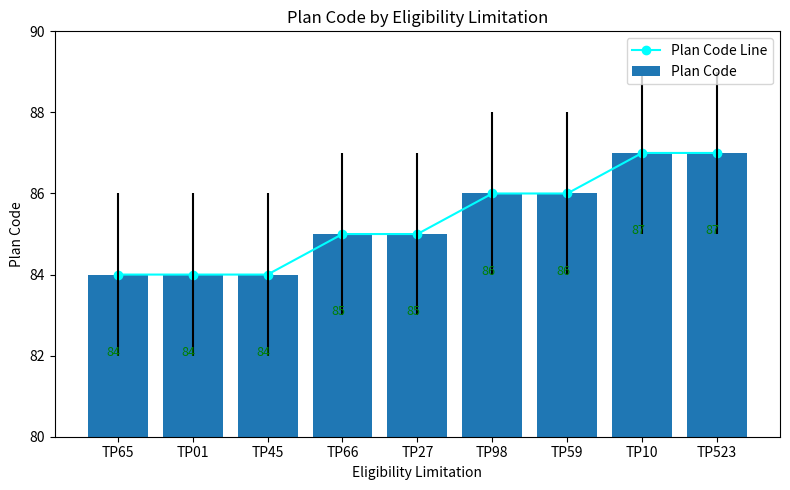

At TP01, list the series in order from largest to smallest.

Plan Code Line, Plan Code